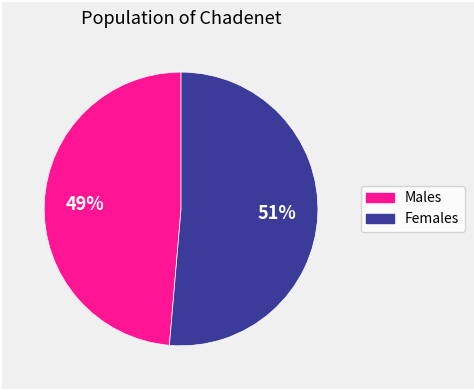

To the nearest percent, what is the average slice percentage?

50%